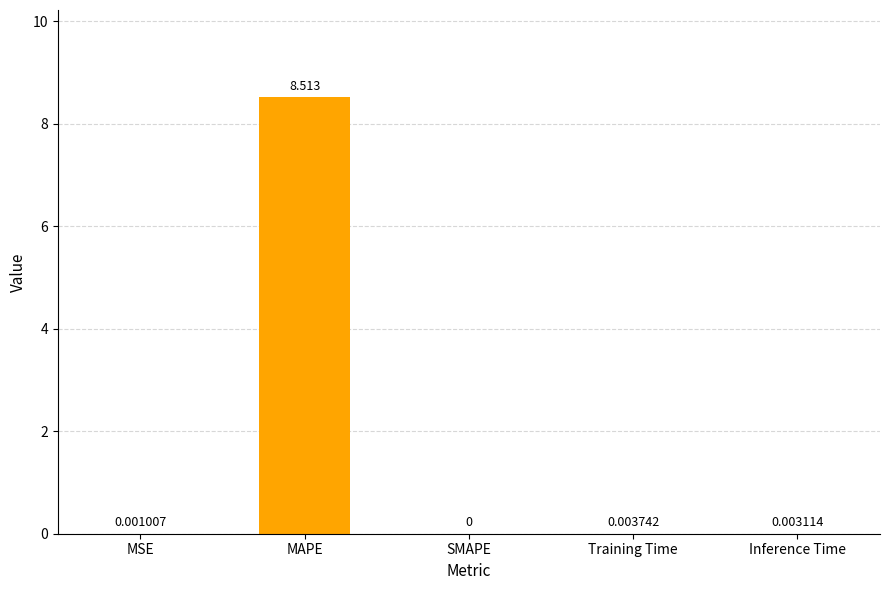

Where is the data nearest to the value 4?

Training Time